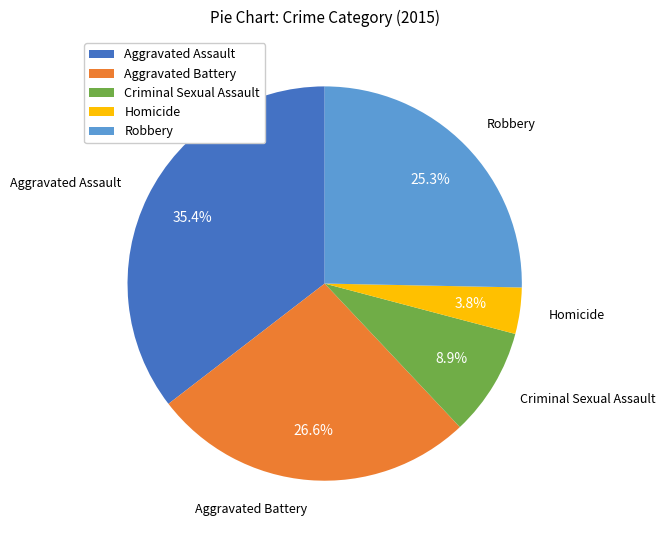

To the nearest percent, what is the combined percentage of Homicide and Criminal Sexual Assault?

13%